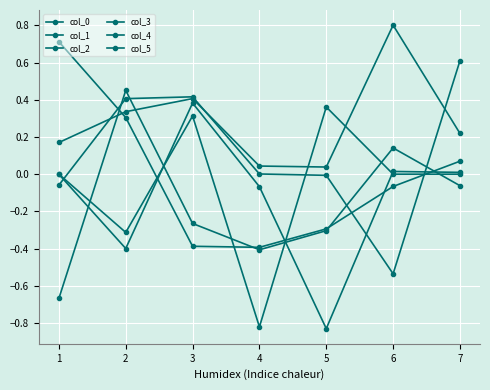

Is this an area chart (filled region under the line)?

No